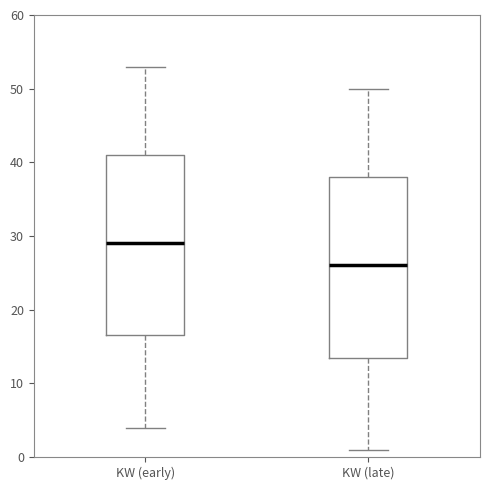

Where does the upper whisker of the box for KW (late) end on the y-axis? The values are not printed on the chart, so give them approximately, as read against the axis.

50